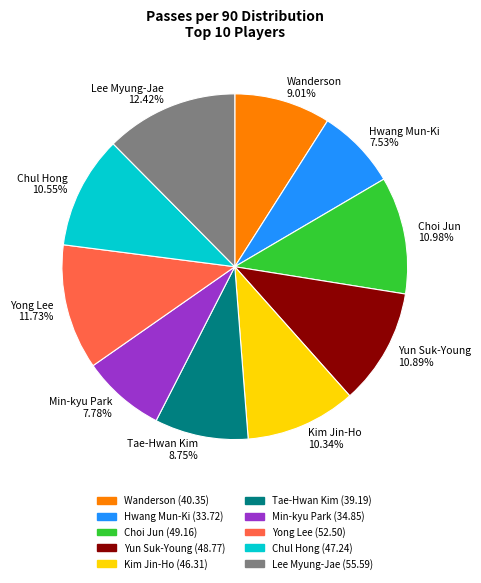

Approximately how many times larger is the value at Choi Jun 10.98% compared to Chul Hong 10.55%?

1.0